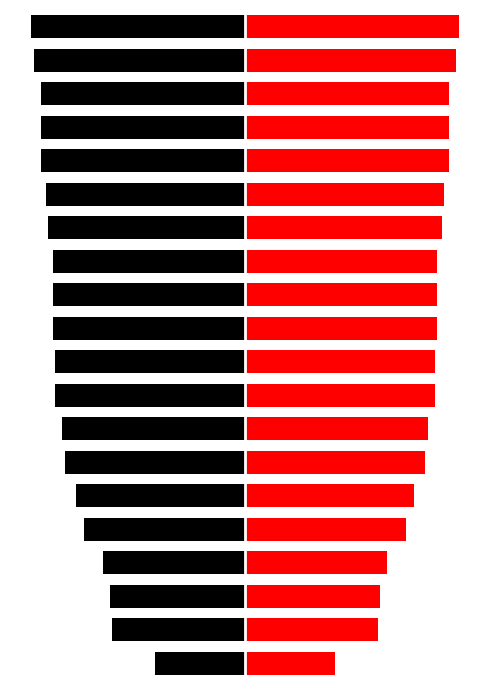

How many bars are there in each group?

2